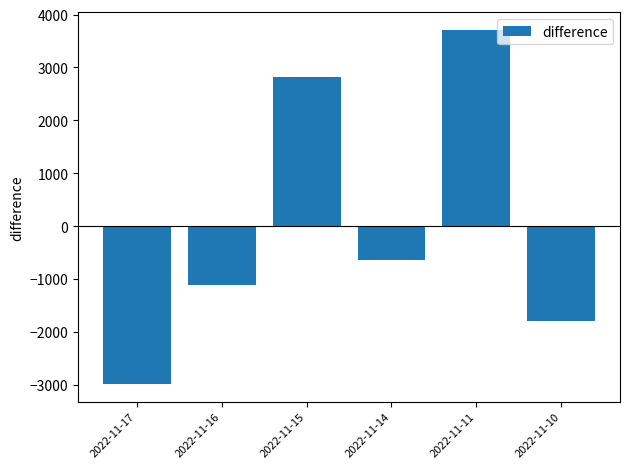

Between 2022-11-16 and 2022-11-11, which is larger?

2022-11-11